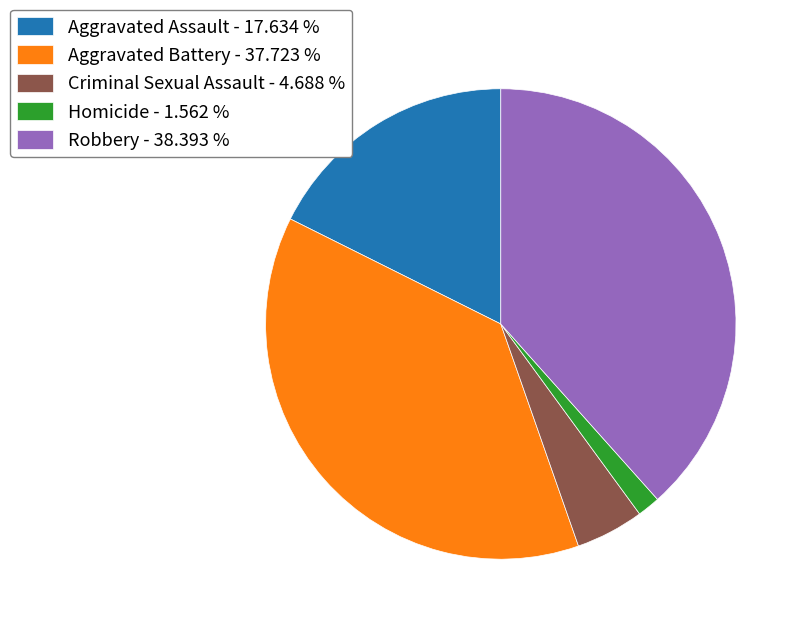

Which category has the smallest portion of the pie?

Homicide